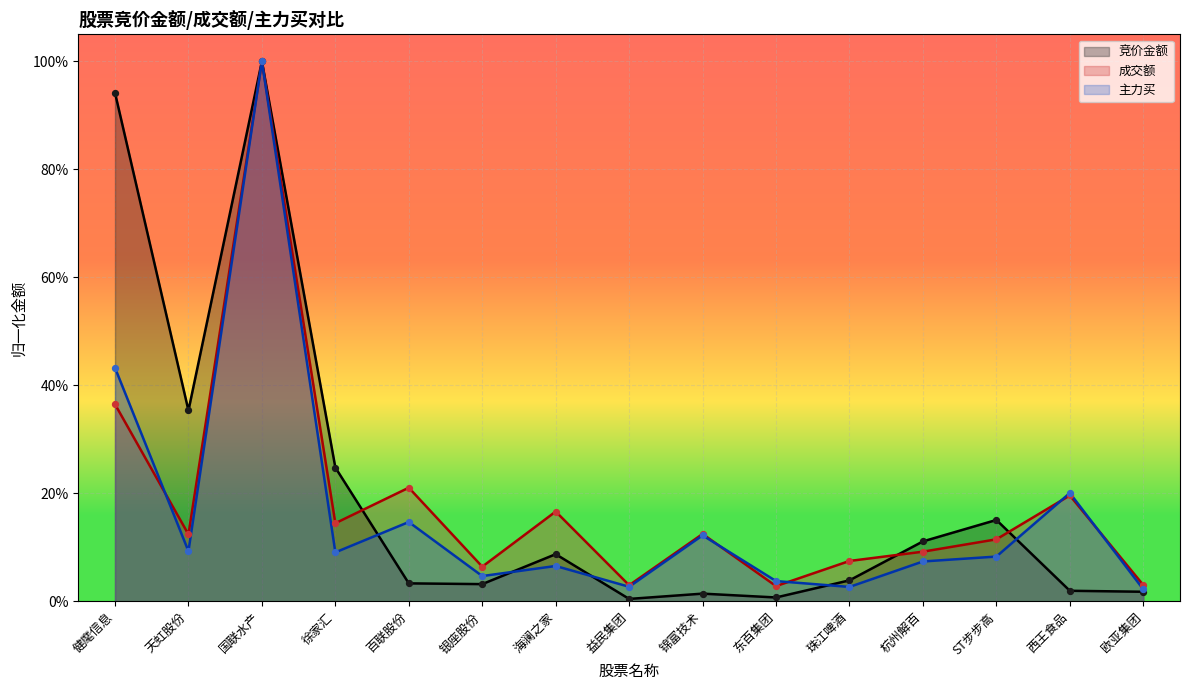

Which series contains the highest Y value?

竞价金额